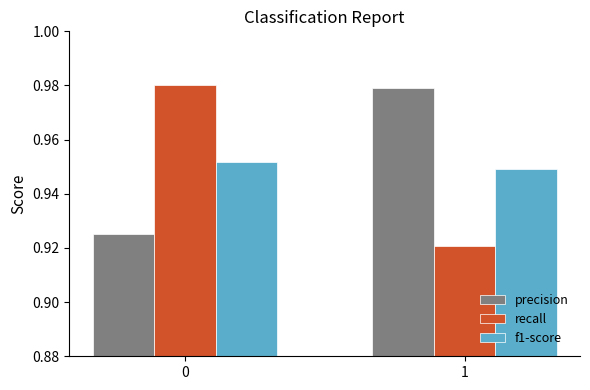

What is the sum of all recall values?

1.9